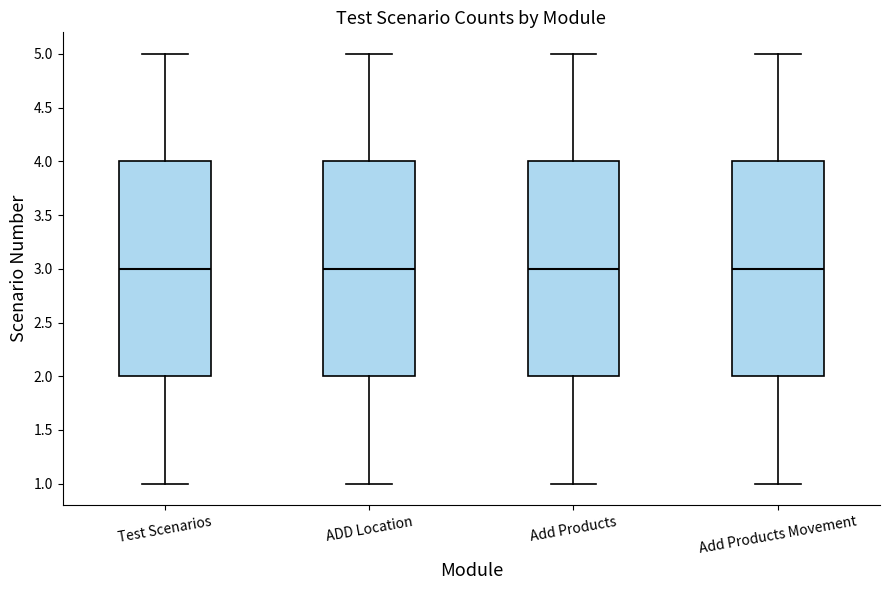

Reading left to right, read every box against the y-axis: the position of its median line, the range the box covers, and the ends of its whiskers. The values are not printed on the chart, so give them approximately, as read against the axis.

Test Scenarios: median 3, box 2 to 4, whiskers 1 to 5
ADD Location: median 3, box 2 to 4, whiskers 1 to 5
Add Products: median 3, box 2 to 4, whiskers 1 to 5
Add Products Movement: median 3, box 2 to 4, whiskers 1 to 5